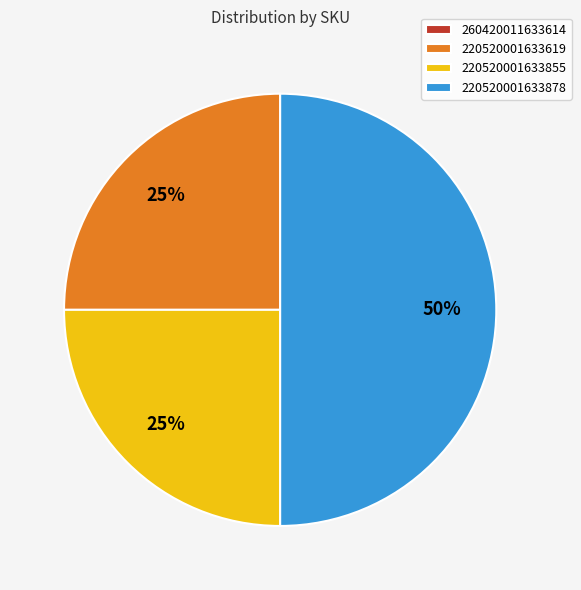

What is the largest slice in the pie chart?

220520001633878